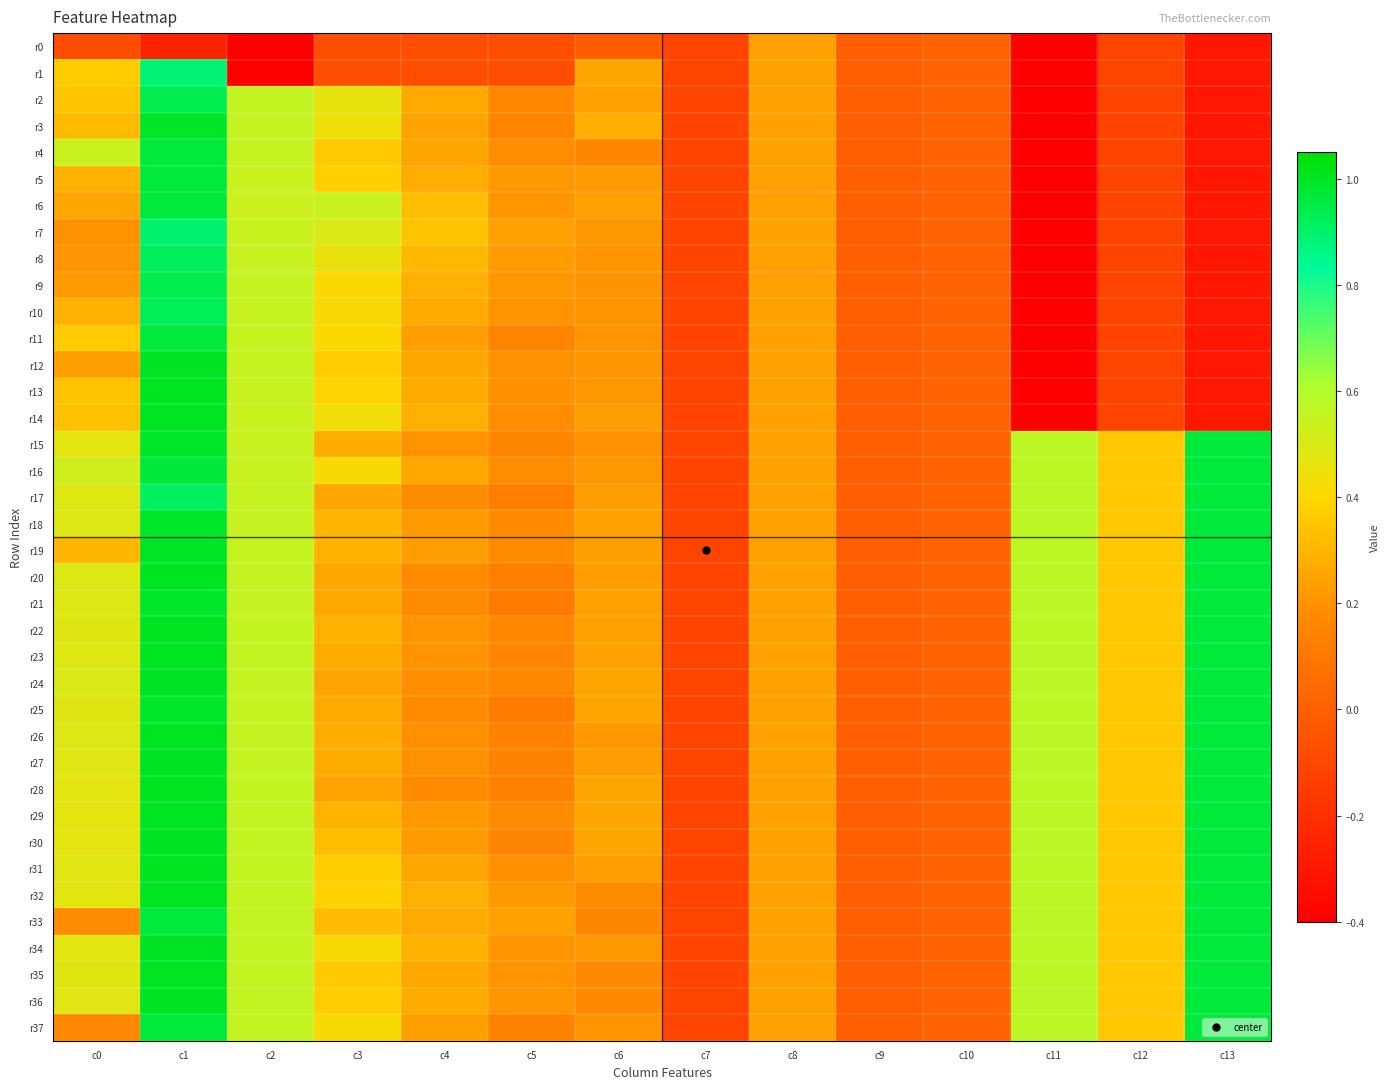

Which category has the lowest value across all series?

c11